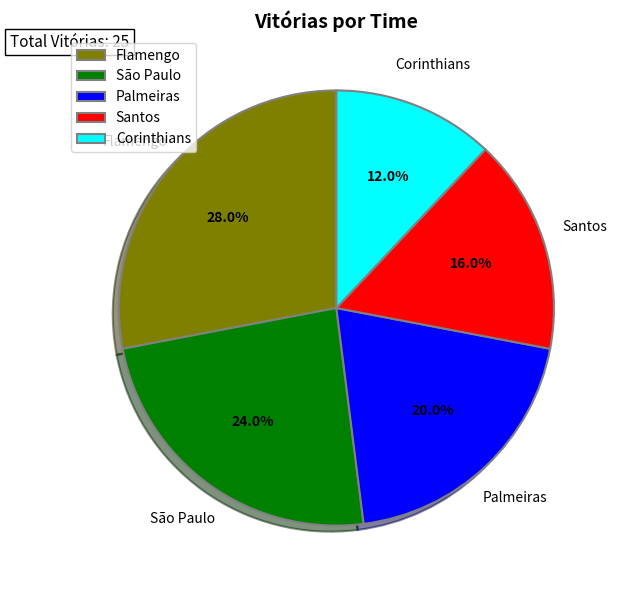

Which slice is the largest?

Flamengo